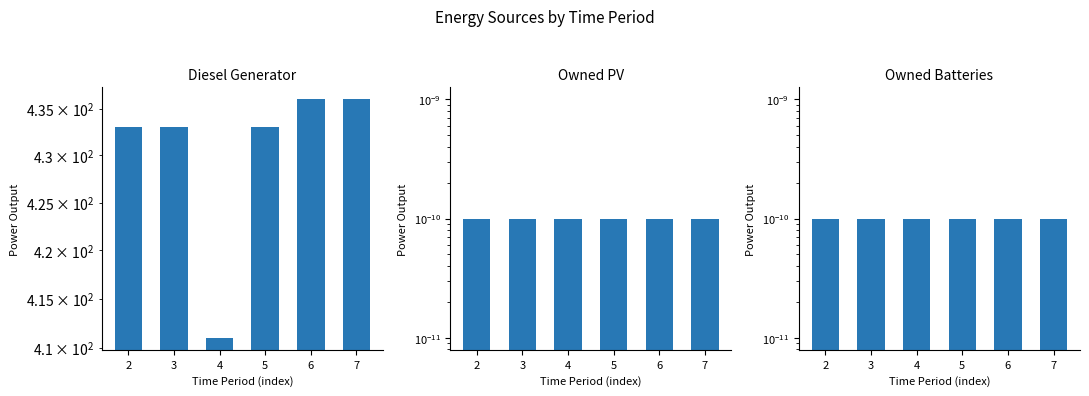

Rank the series at 2 from lowest to highest value.

Owned PV, Owned Batteries, Diesel Generator